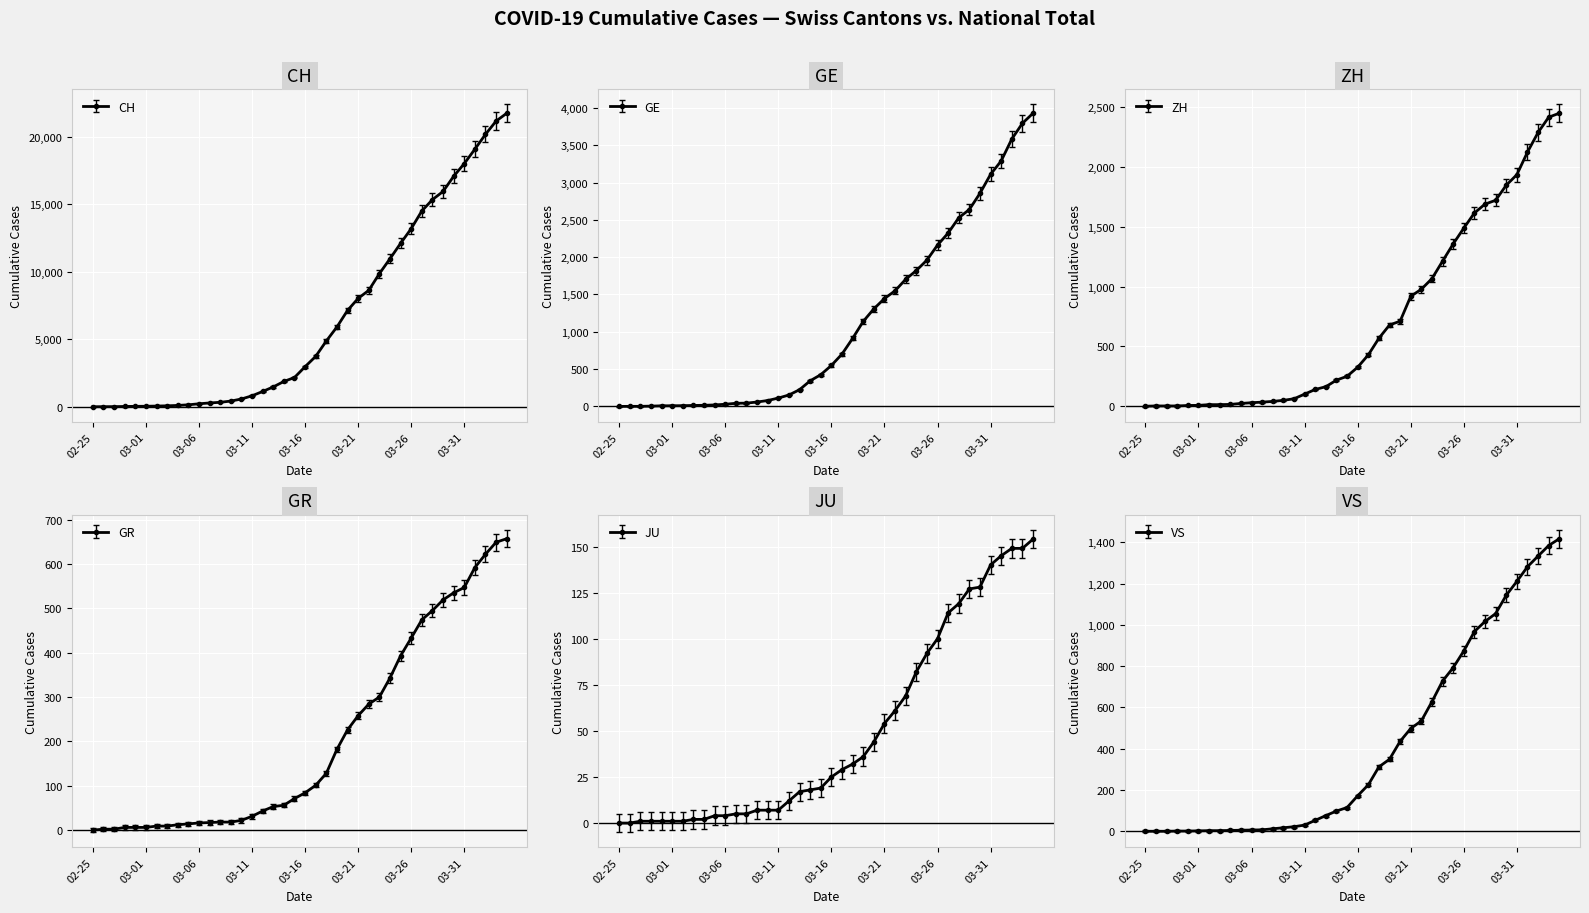

Is the value of ZH at 2020-02-26 greater than the value of GE at 2020-02-26?

Yes